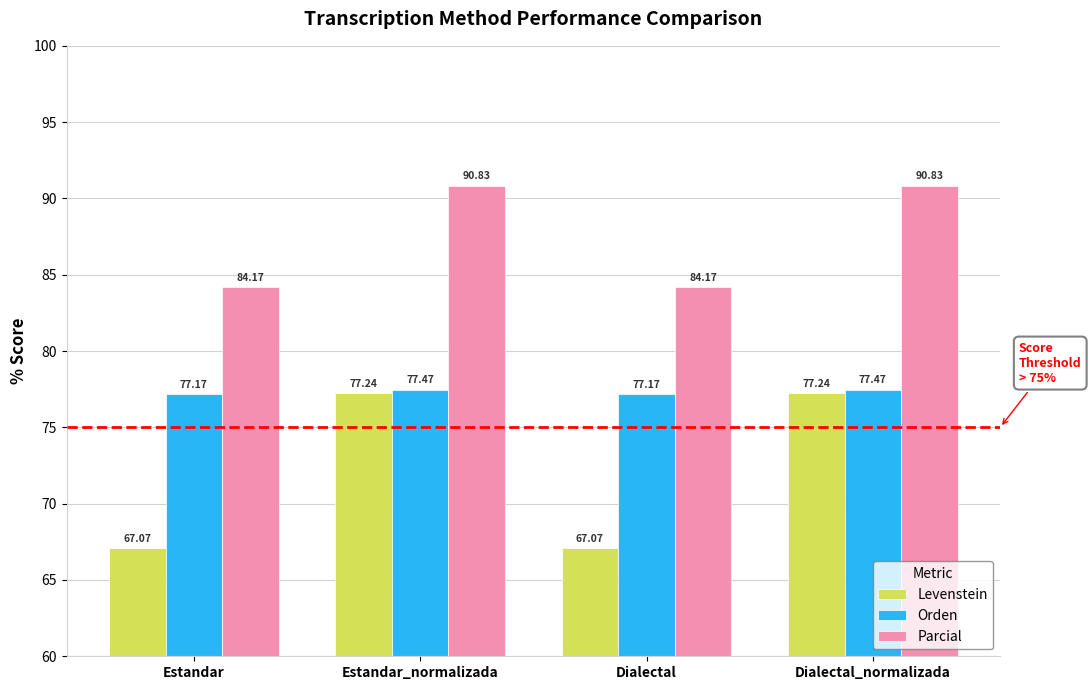

List the series in order of their peak value, lowest first.

Levenstein, Orden, Parcial